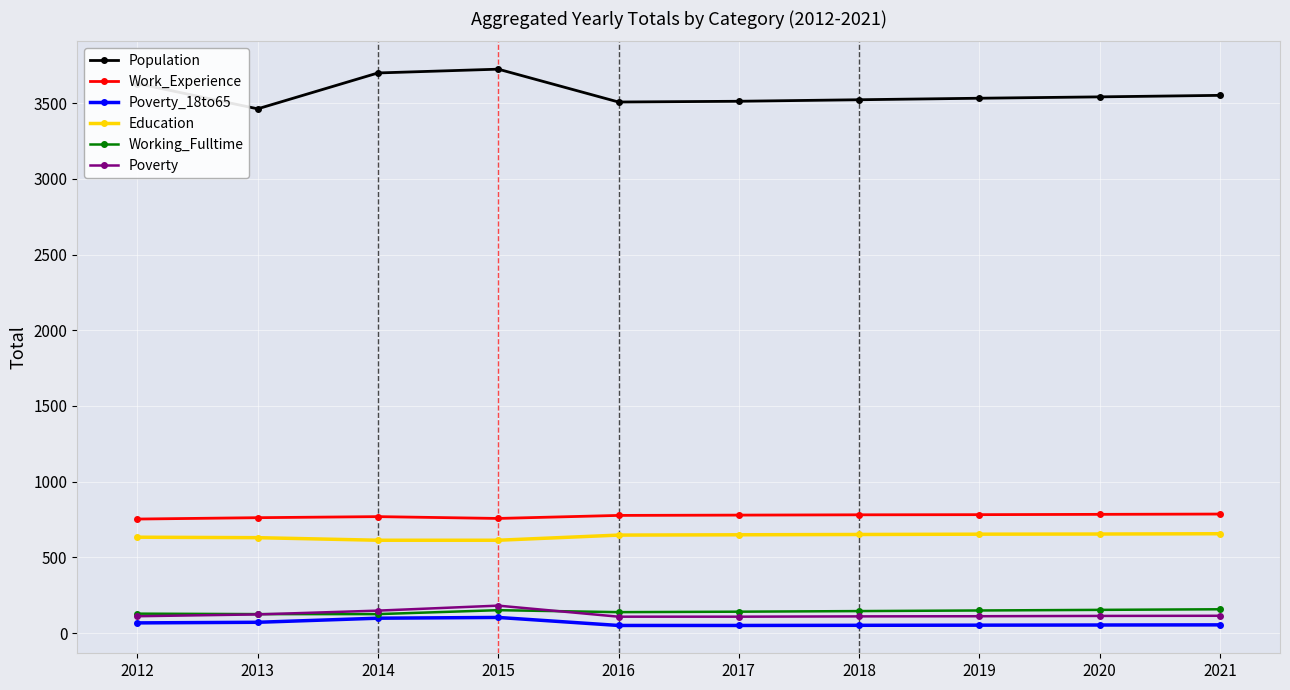

What is the value of the Education point at the 8th from the left?

653